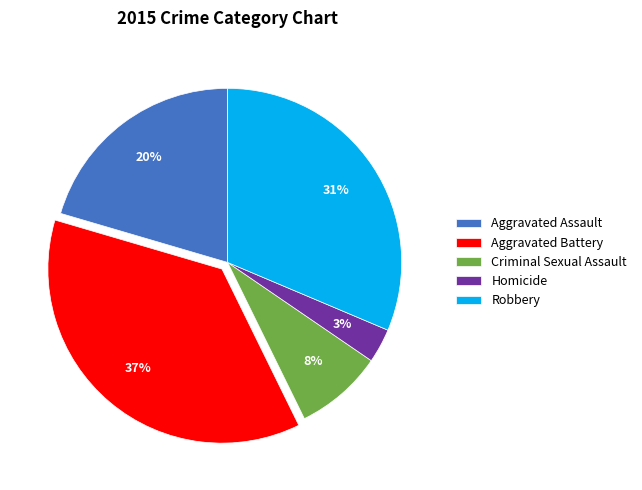

Combined, do Homicide and Aggravated Battery account for over 50%?

No